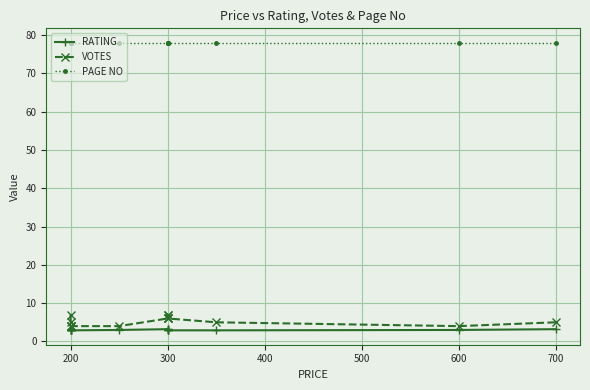

What is the value of the PAGE NO point at the 7th from the left?

78.0